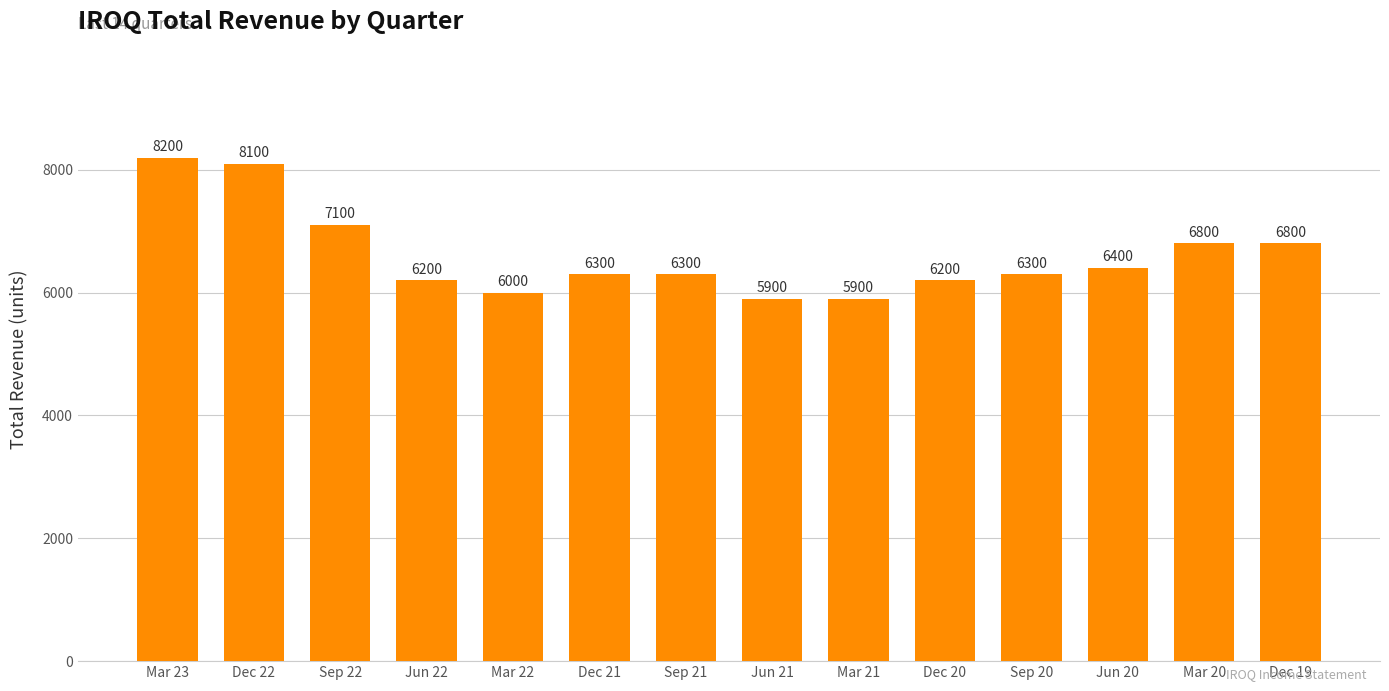

What position from the right is Dec 21?

9